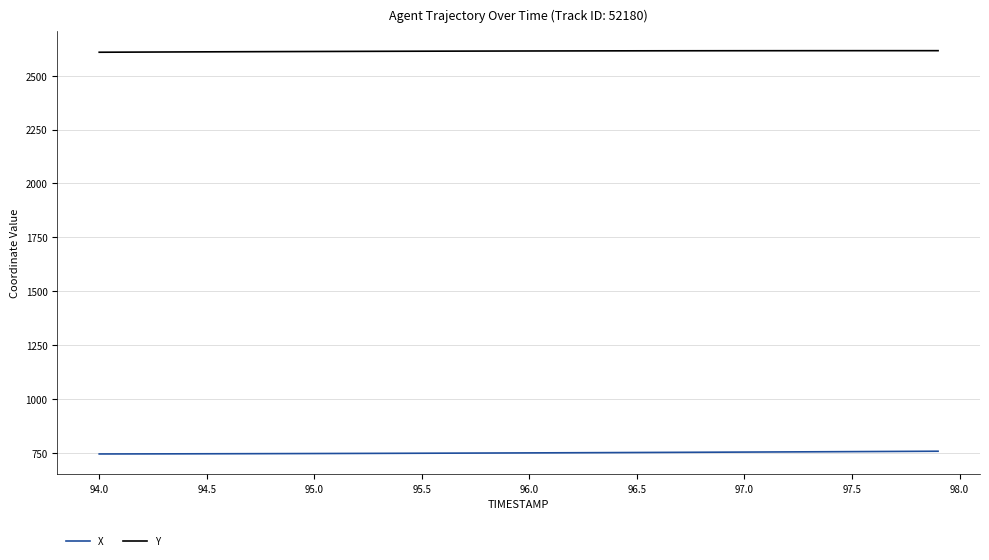

Count the number of data series in this chart.

2